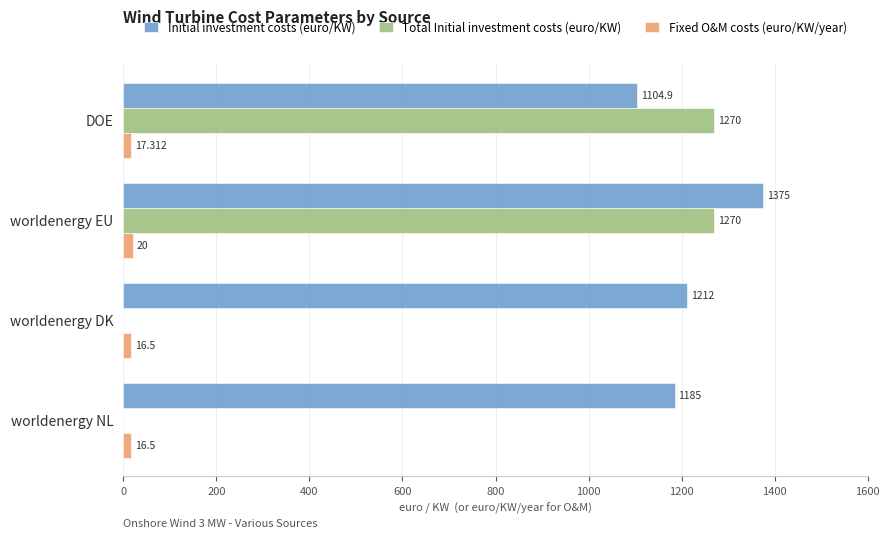

How many Total Initial investment costs (euro/KW) values are between 0 and 1270?

4